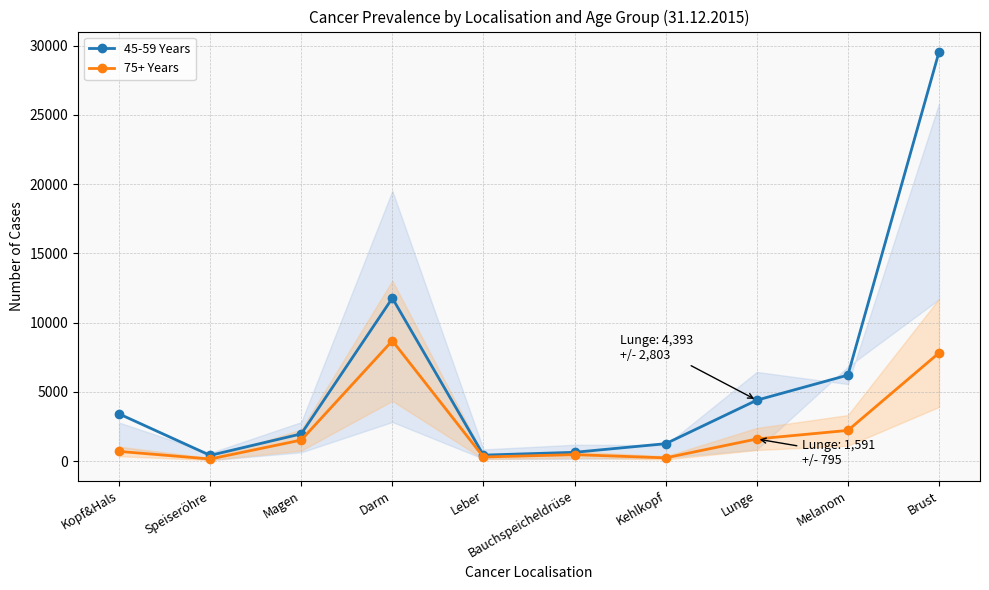

Is the value of 45-59 Years at Melanom greater than the value of 75+ Years at Speiseröhre?

Yes